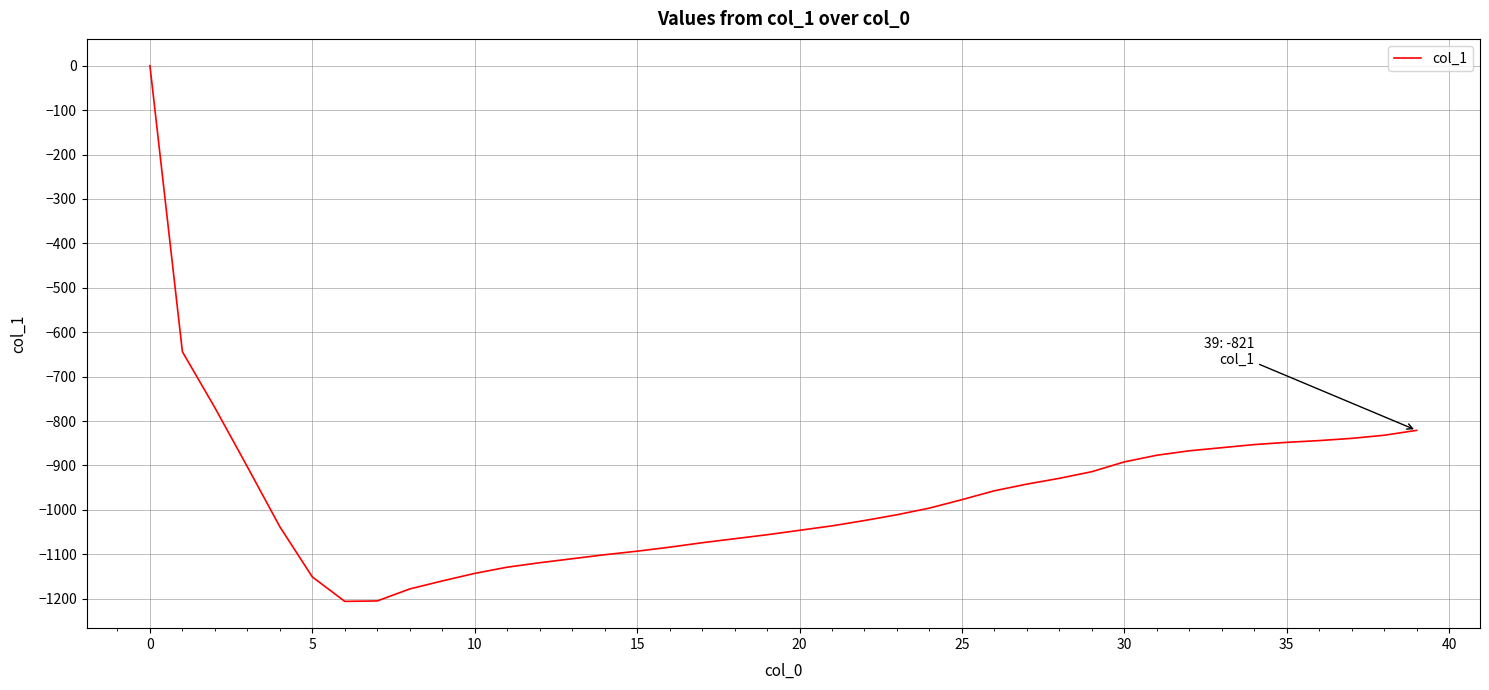

What is the smallest value displayed?

-1206